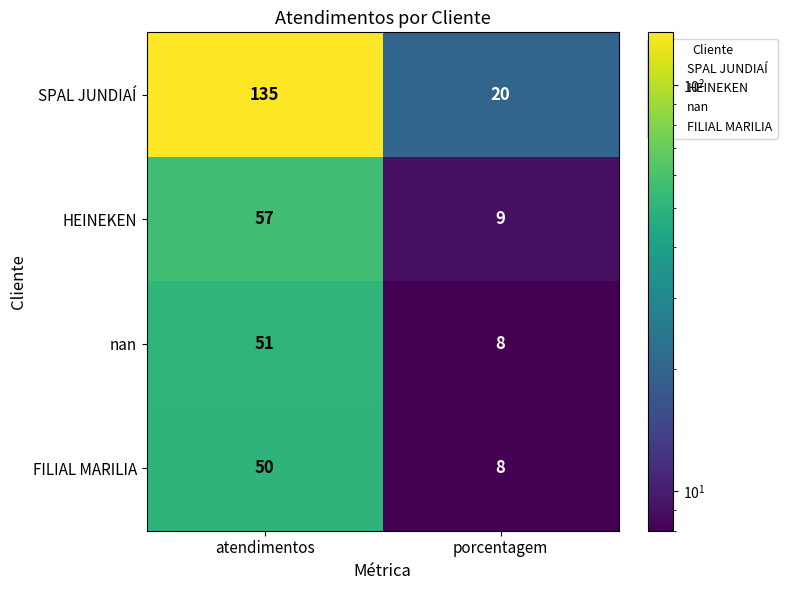

What is the difference between the highest and lowest values at atendimentos?

85